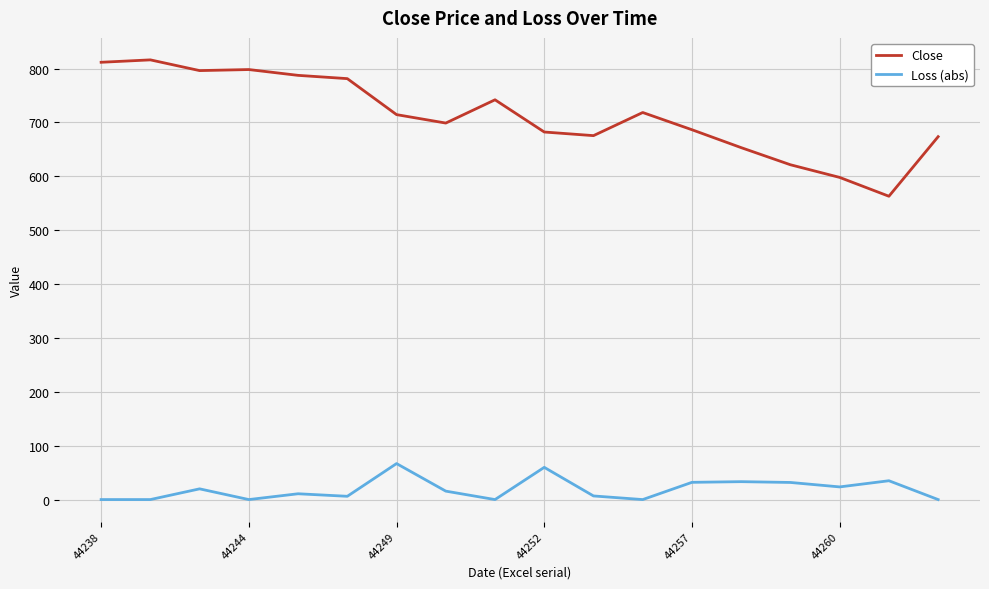

Rank the series by their average value, from highest to lowest.

Close, Loss (abs)